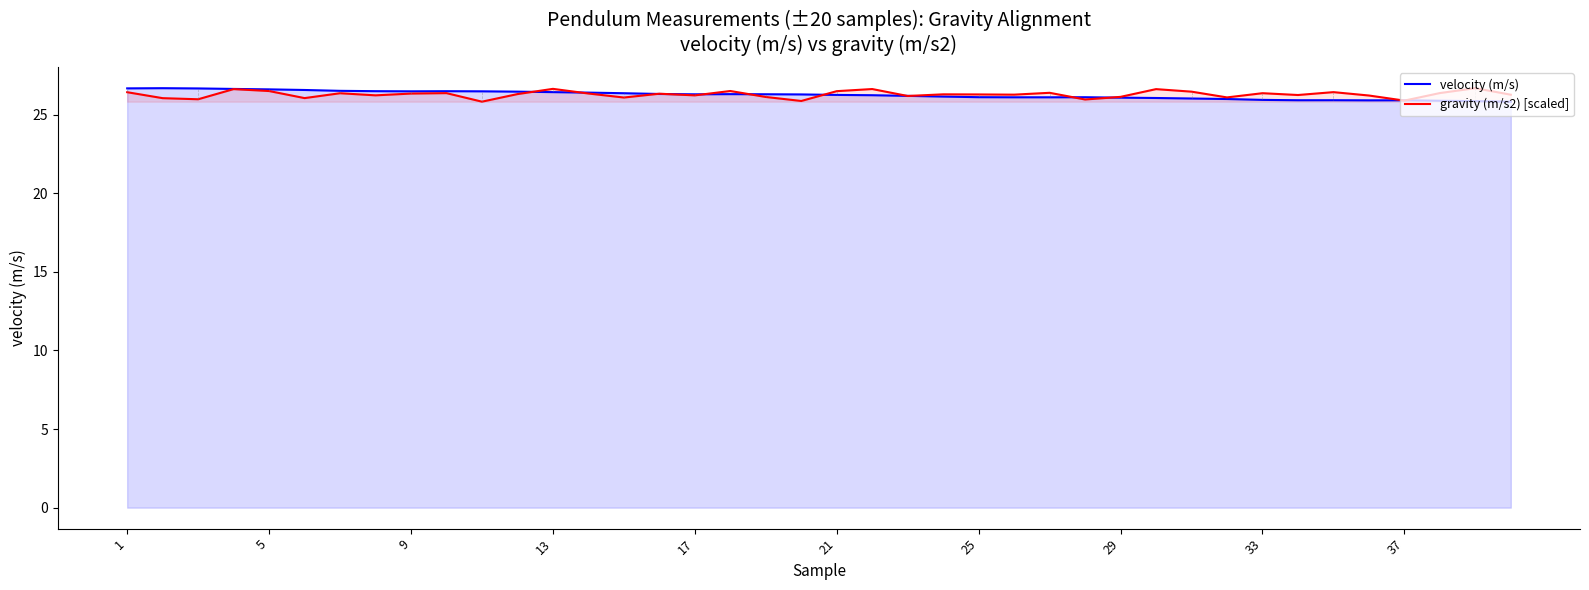

What is the value of the velocity (m/s) point at the 27th from the left?

26.1